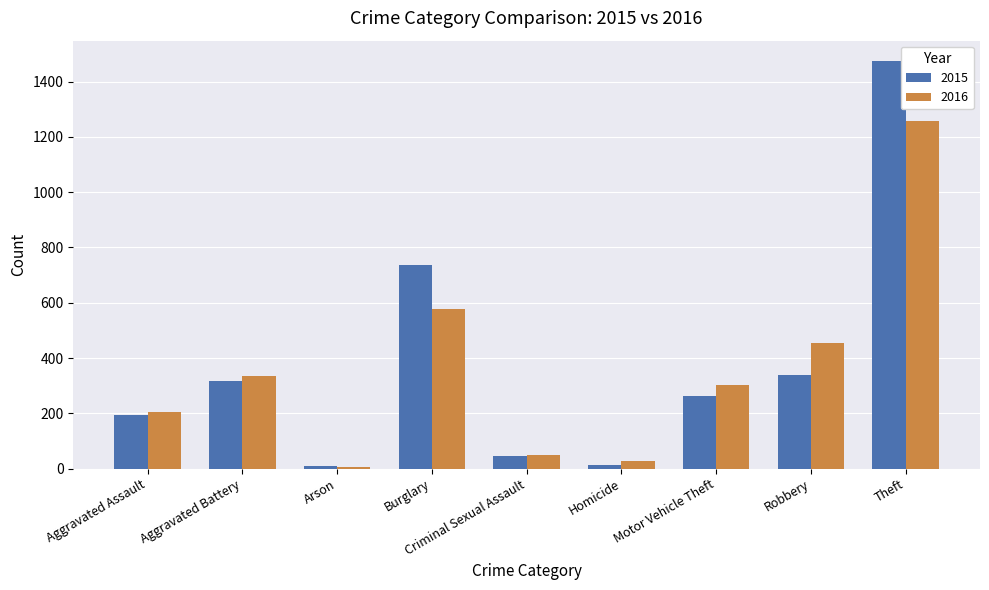

At which category is the sum across all series the highest?

Theft